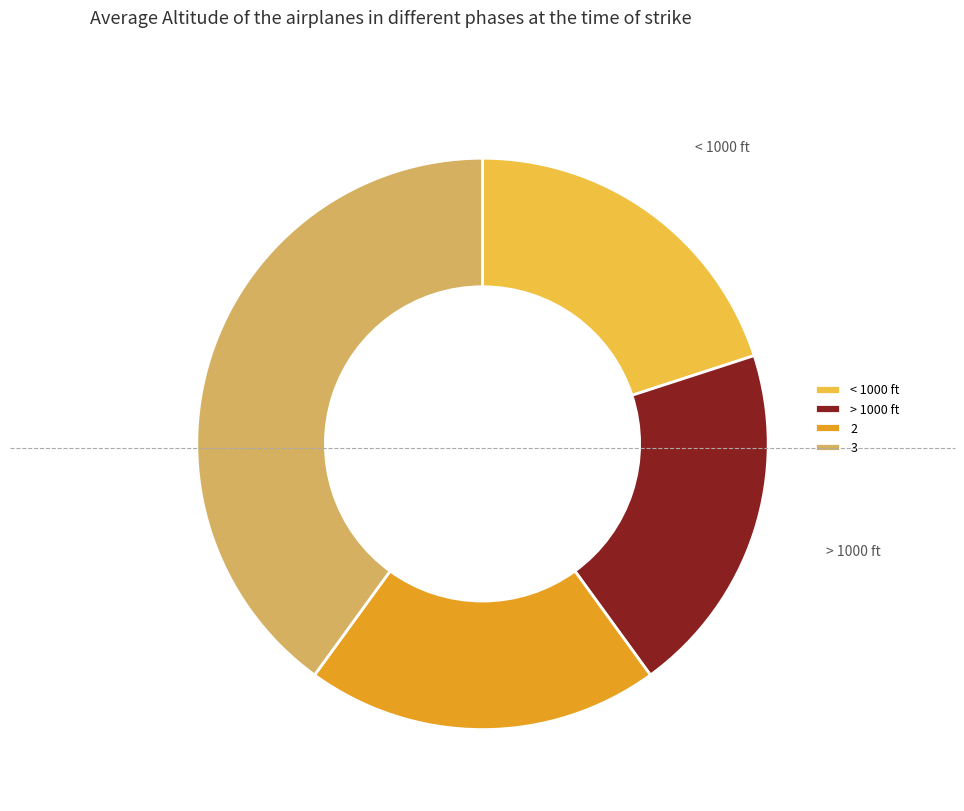

Which has a higher value, > 1000 ft or 3?

3